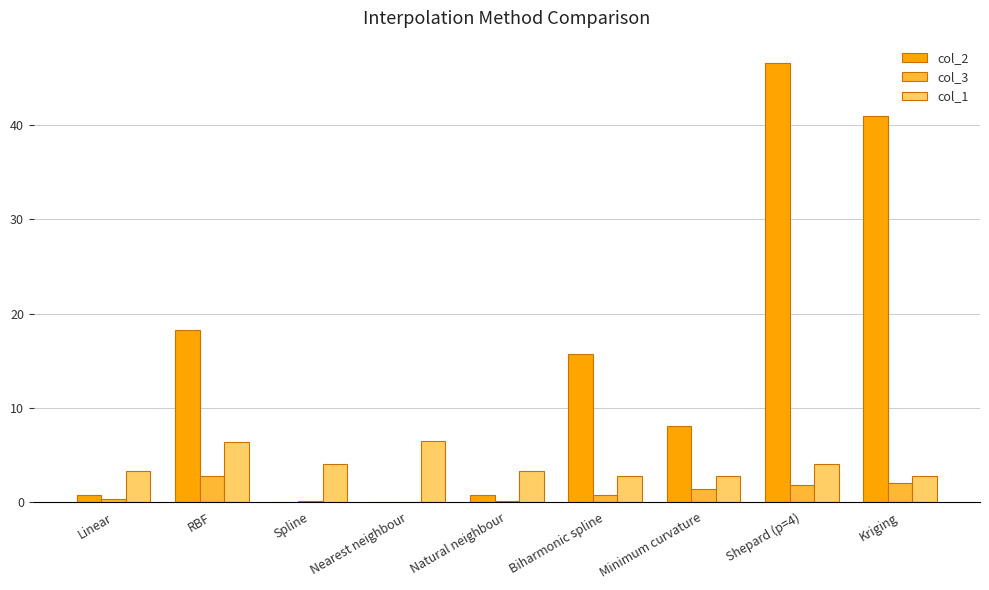

At which category is the sum across all series the highest?

Shepard (p=4)